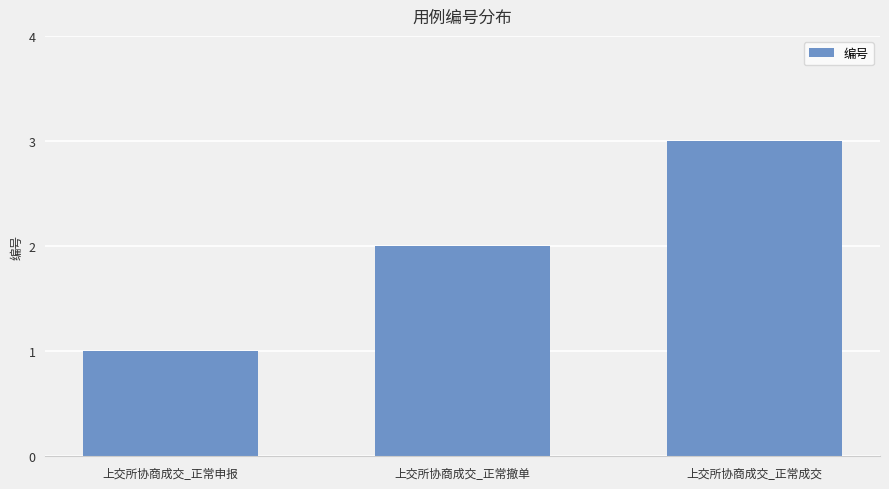

Which label corresponds to the largest value in the chart?

上交所协商成交_正常成交